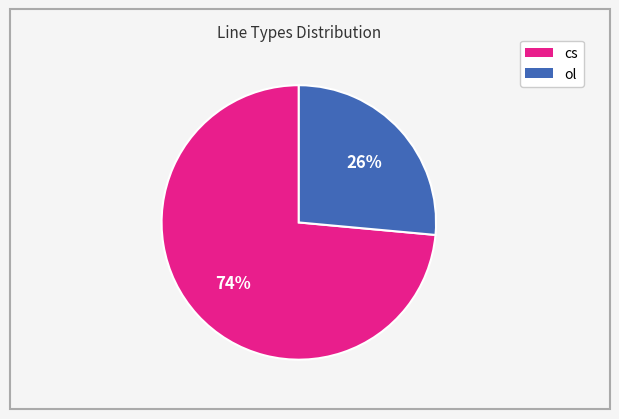

To the nearest percent, what is the average slice percentage?

50%